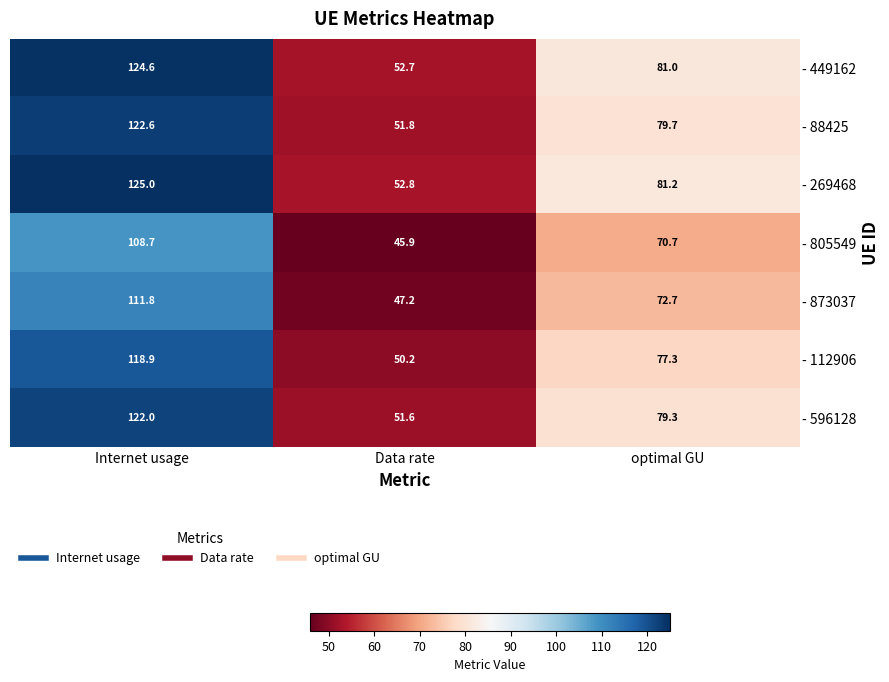

How many categories are shown in the chart?

3